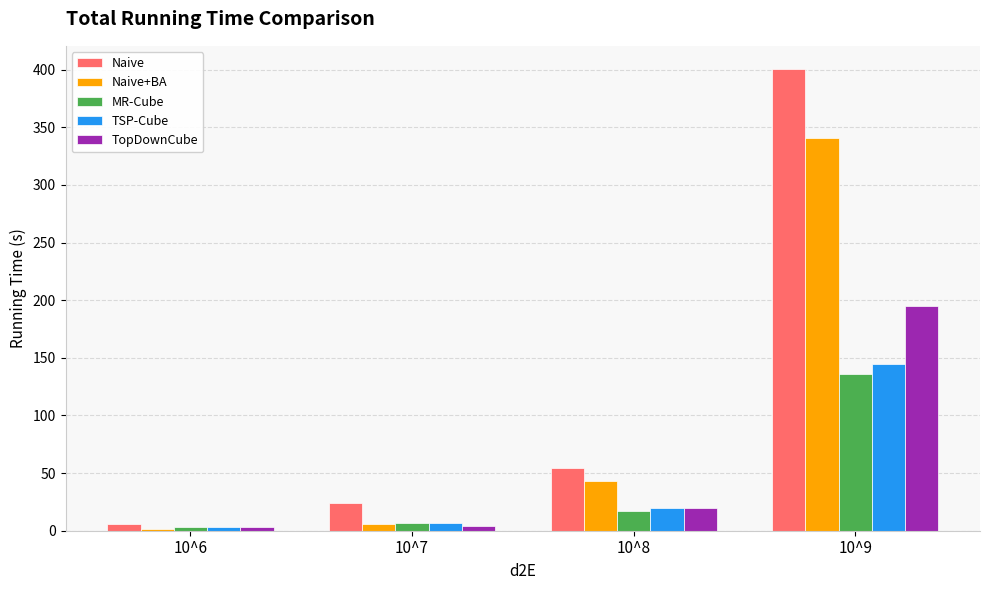

What is the average value of the Naive series?

121.2